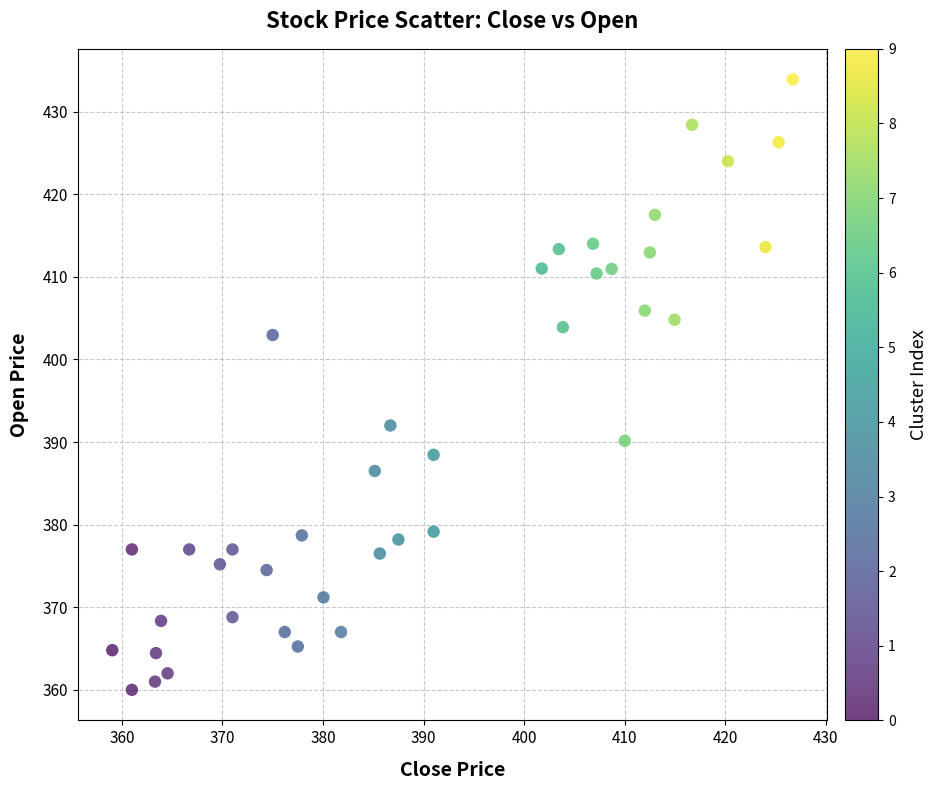

What is the range of Y values (max minus min)?

73.9